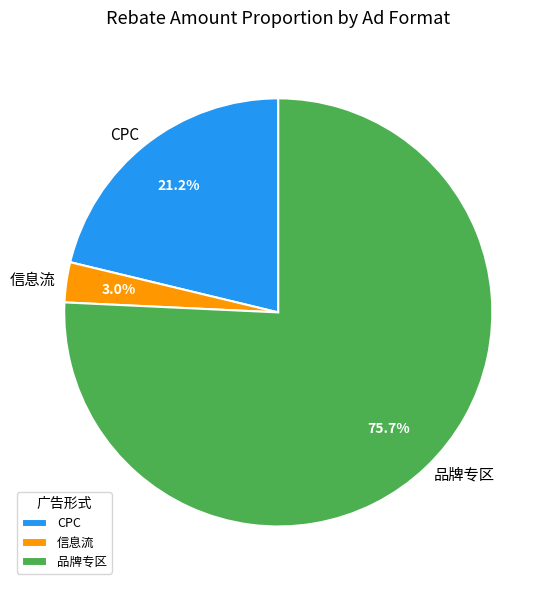

Rank the categories by value from lowest to highest.

信息流, CPC, 品牌专区